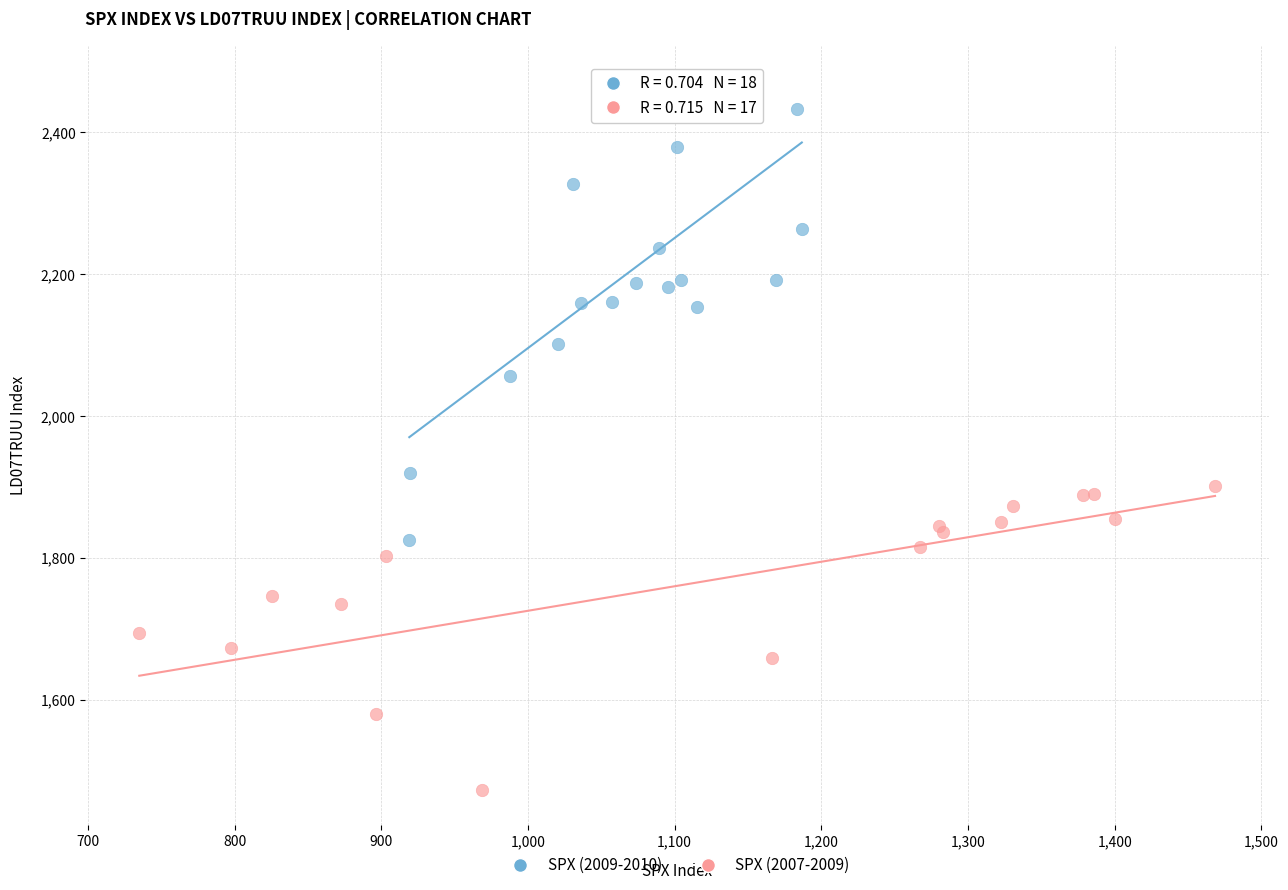

Which series contains the lowest Y value?

SPX (2007-2009)